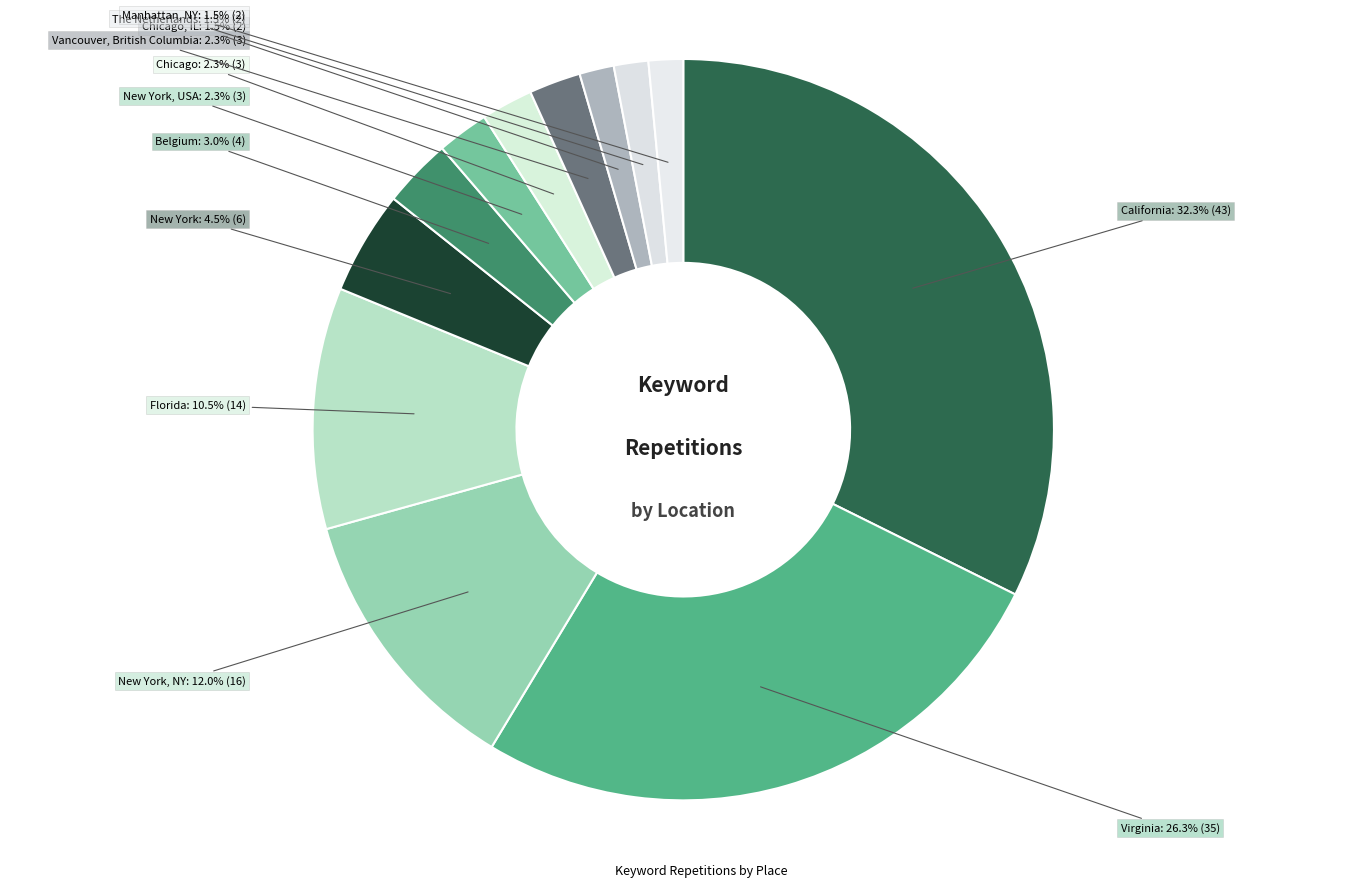

Which category has the smallest portion of the pie?

Chicago, IL